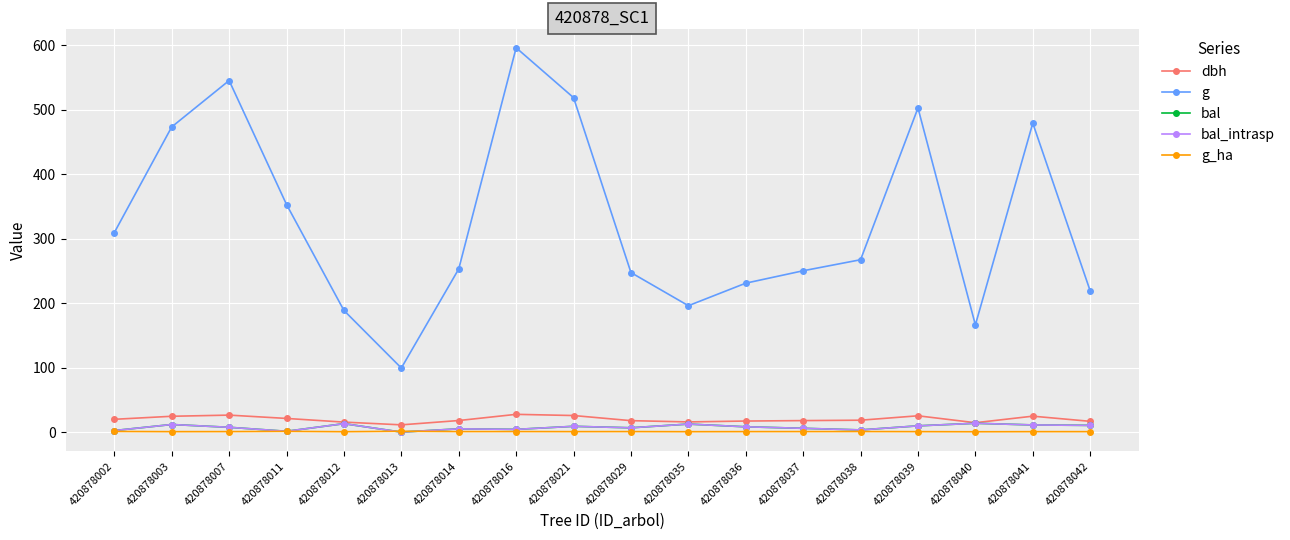

Does the chart have visible grid lines?

Yes